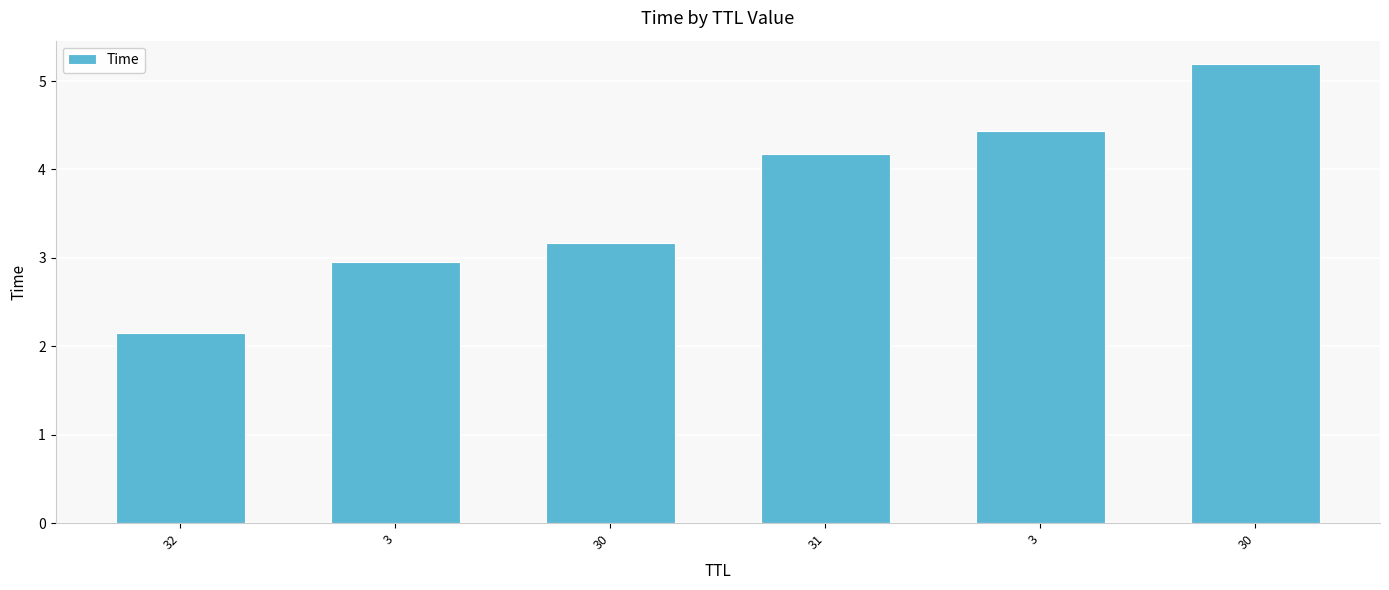

What is the maximum value shown in the chart?

5.2